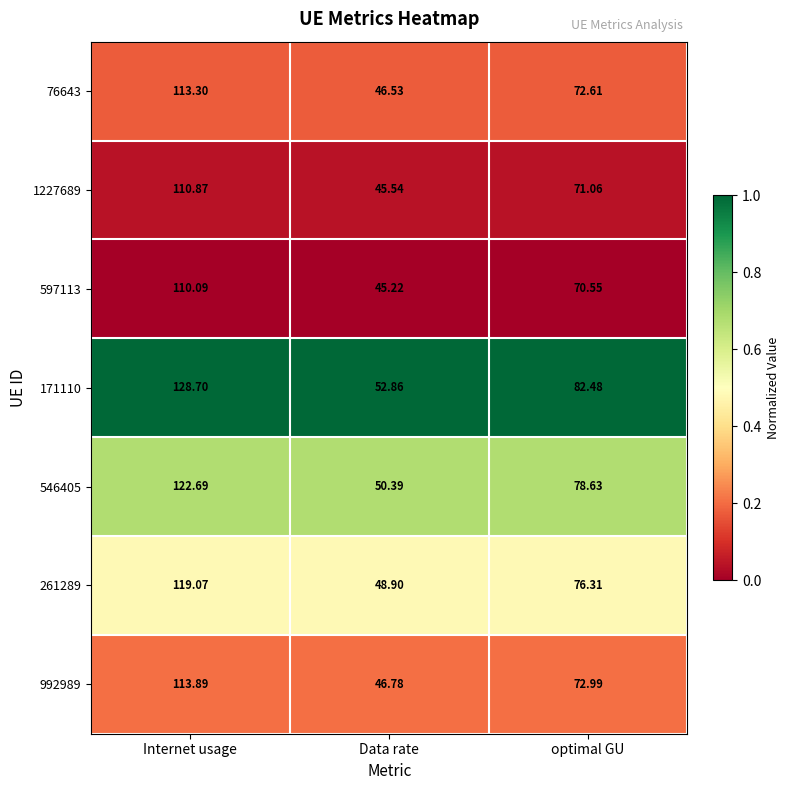

At which label is 171110 closest to 90?

optimal GU